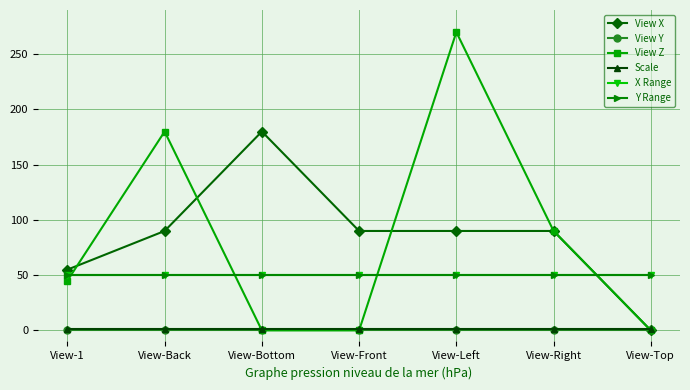

What position from the left is View-1?

1